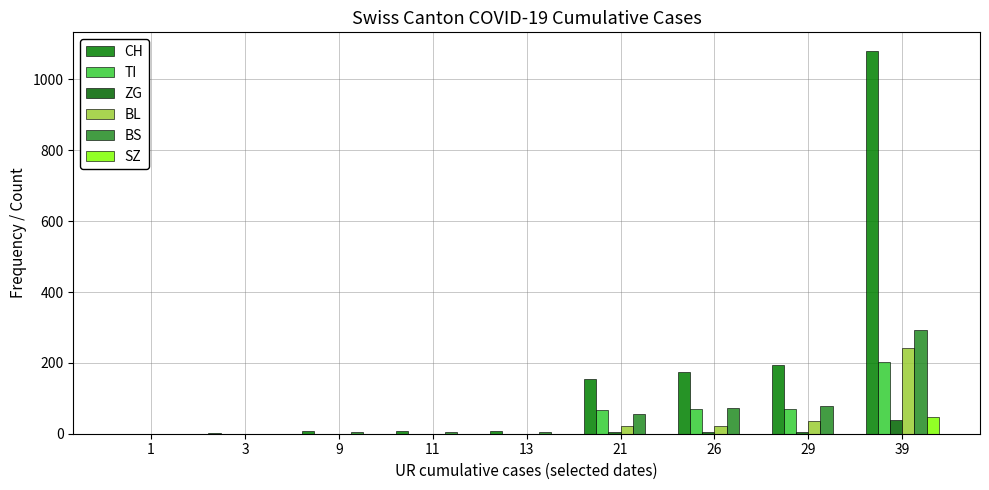

What is the maximum value for BS?

292